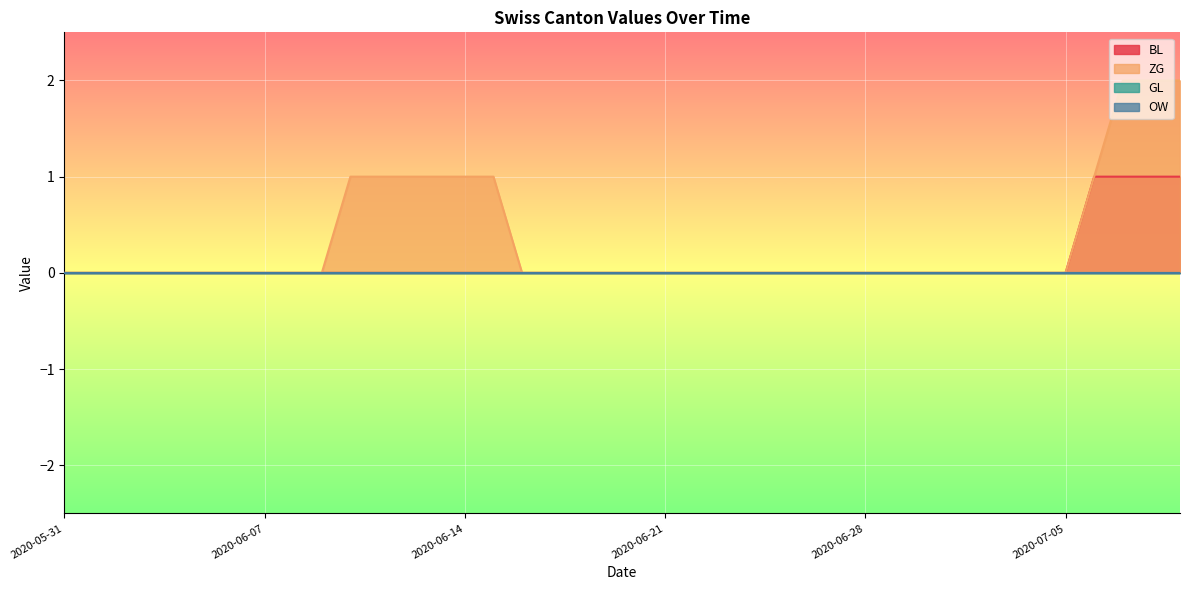

True or false: ZG and BL intersect in this chart.

False